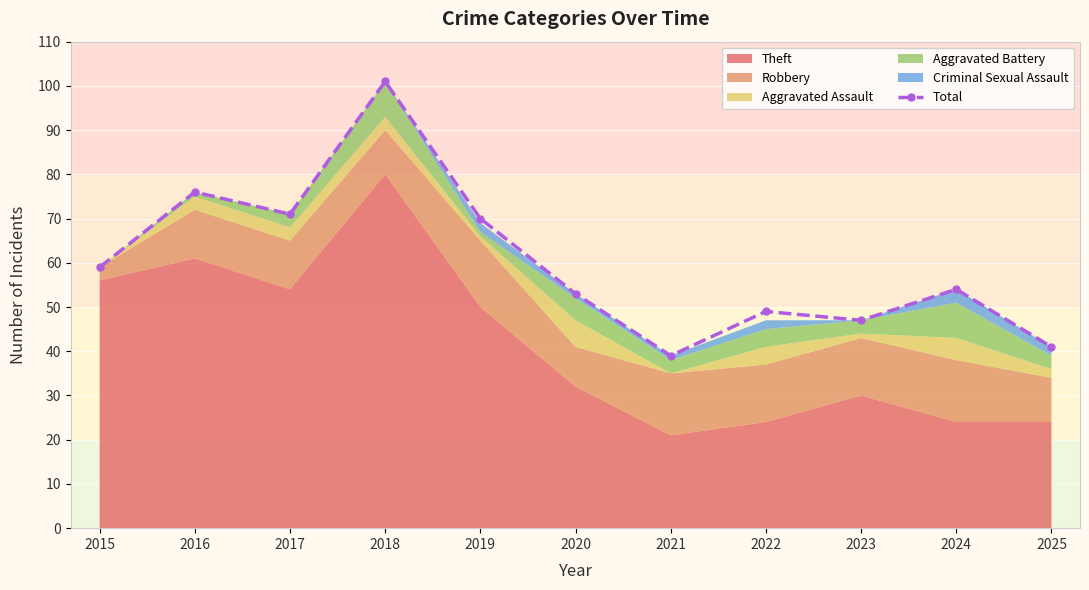

Which label corresponds to the largest value in the chart?

2018